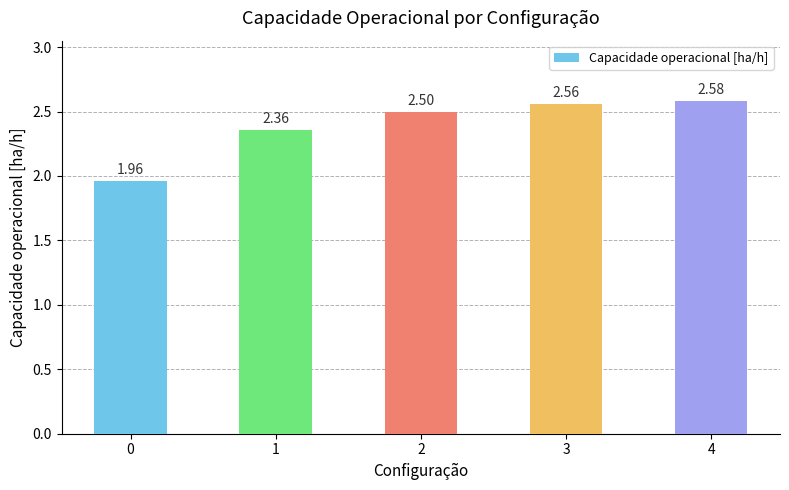

Rank the categories by value from highest to lowest.

4, 3, 2, 1, 0